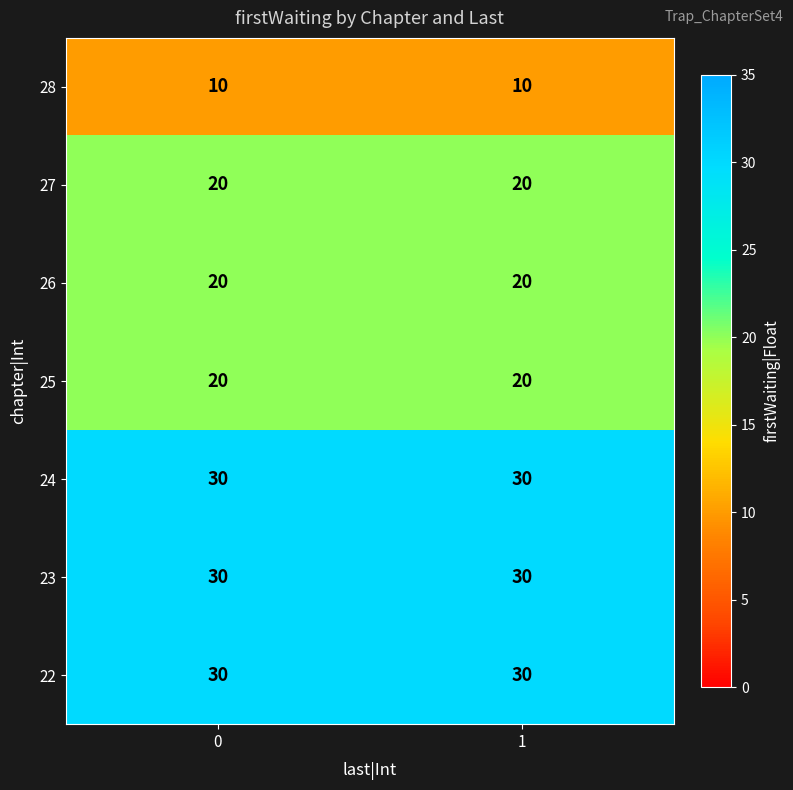

Reading left to right, list all the values displayed in this chart.

28: 0=10	1=10
27: 0=20	1=20
26: 0=20	1=20
25: 0=20	1=20
24: 0=30	1=30
23: 0=30	1=30
22: 0=30	1=30